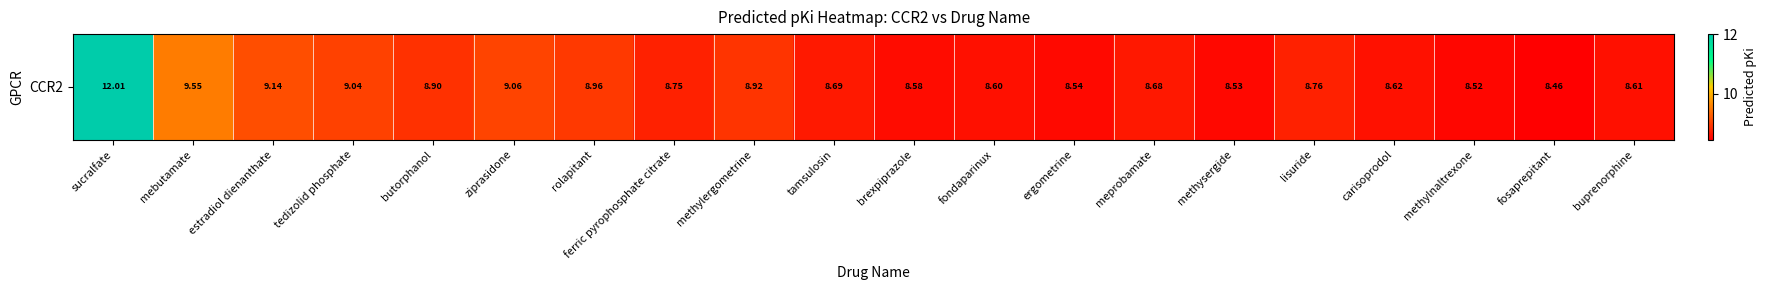

What is the greatest value displayed?

12.0